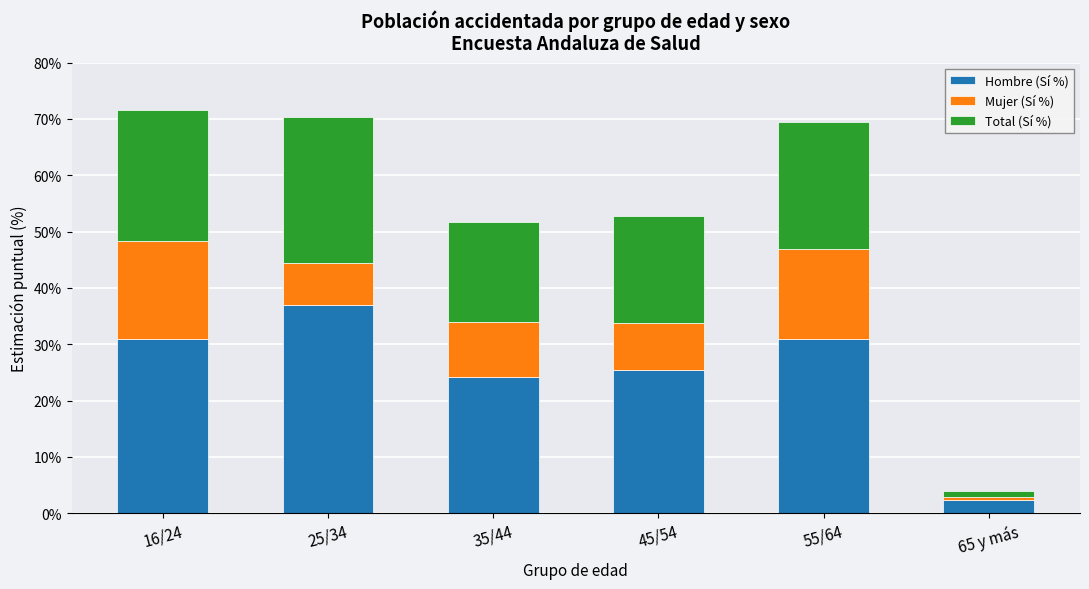

What is the minimum value for Hombre (Sí %)?

2.4